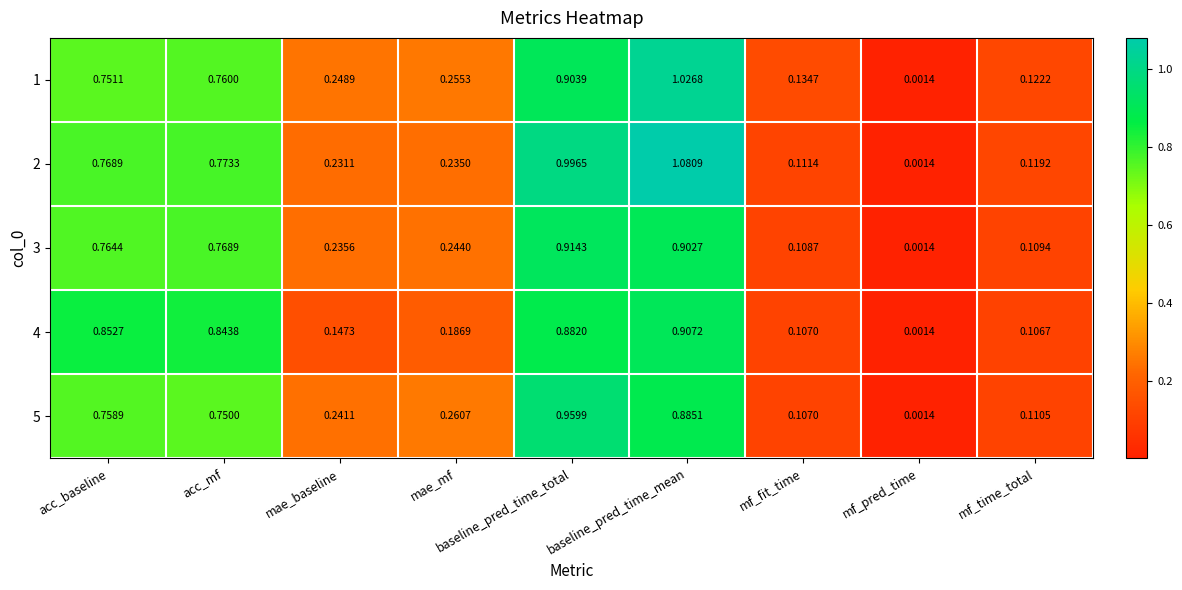

Is the value of 4 at baseline_pred_time_total greater than the value of 5 at mae_mf?

Yes